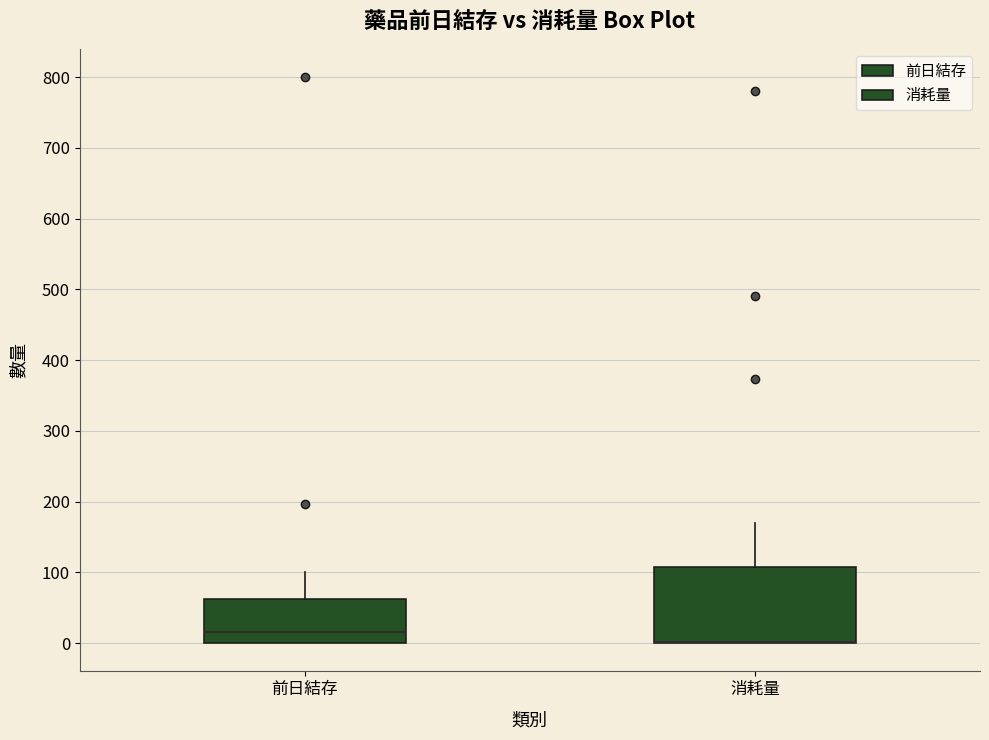

Reading left to right, read every box against the y-axis: the position of its median line, the range the box covers, and the ends of its whiskers. The values are not printed on the chart, so give them approximately, as read against the axis.

前日結存: median 20, box 0 to 60, whiskers 0 to 100
消耗量: median 0 (drawn on the box's lower edge), box 0 to 110, whiskers 0 to 170